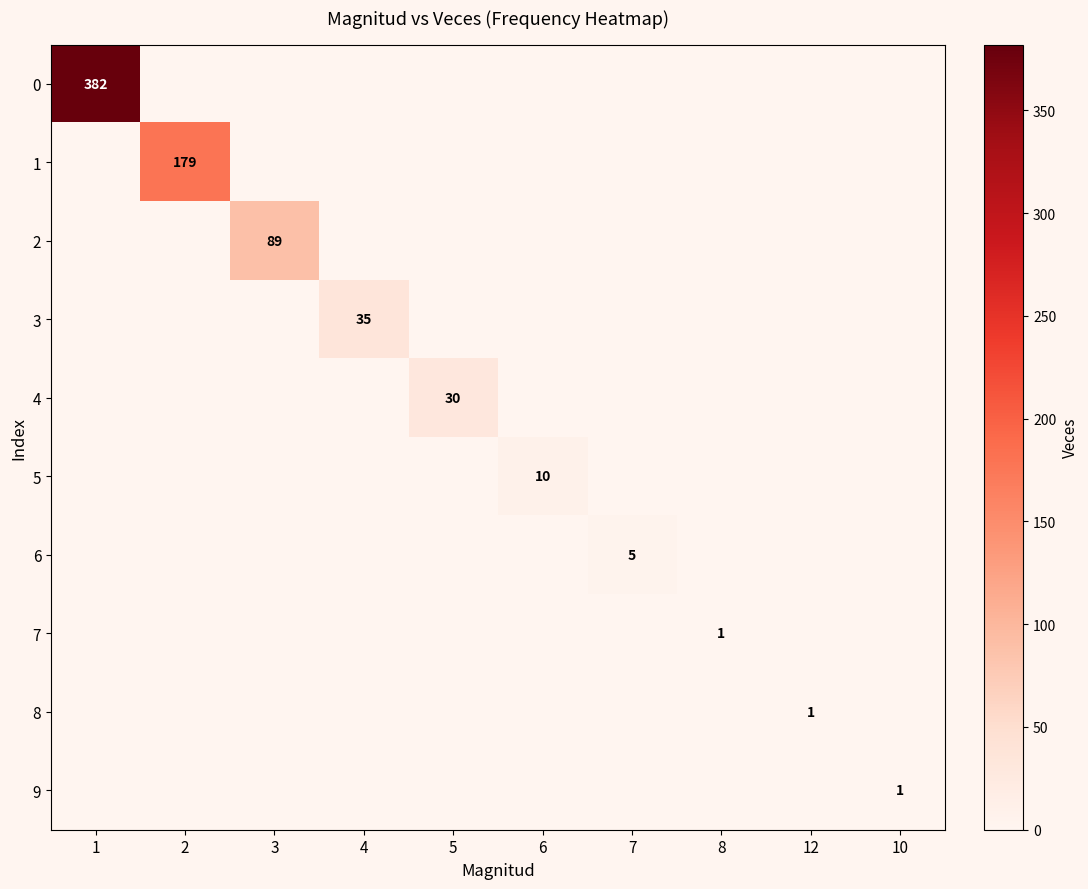

The value of 9 at 4 is 0. True or false?

True